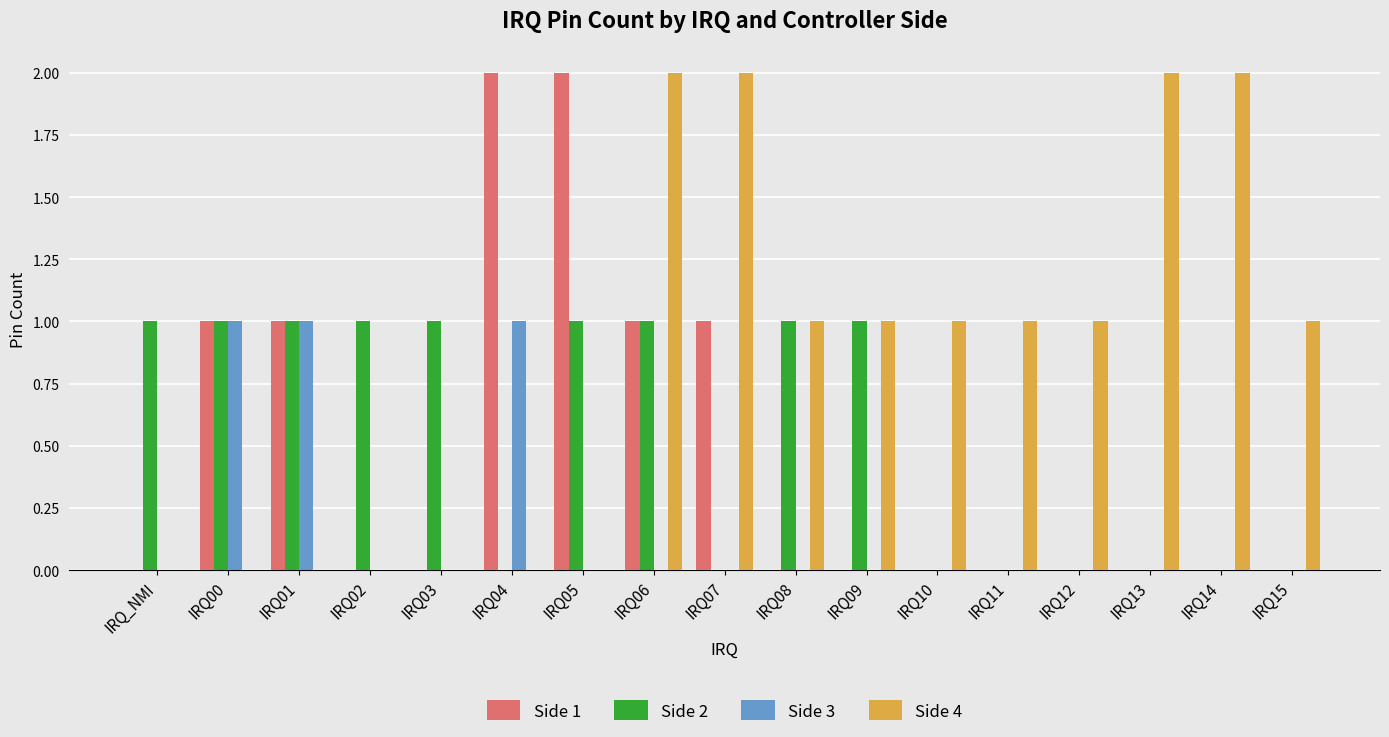

Is it true that Side 1 equals 2 at IRQ07?

False